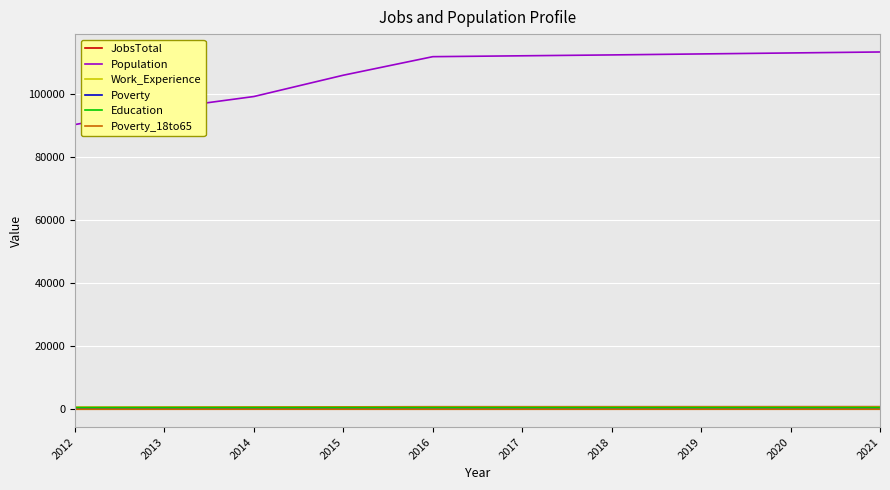

Which series changed the most between 2013 and 2018?

Population